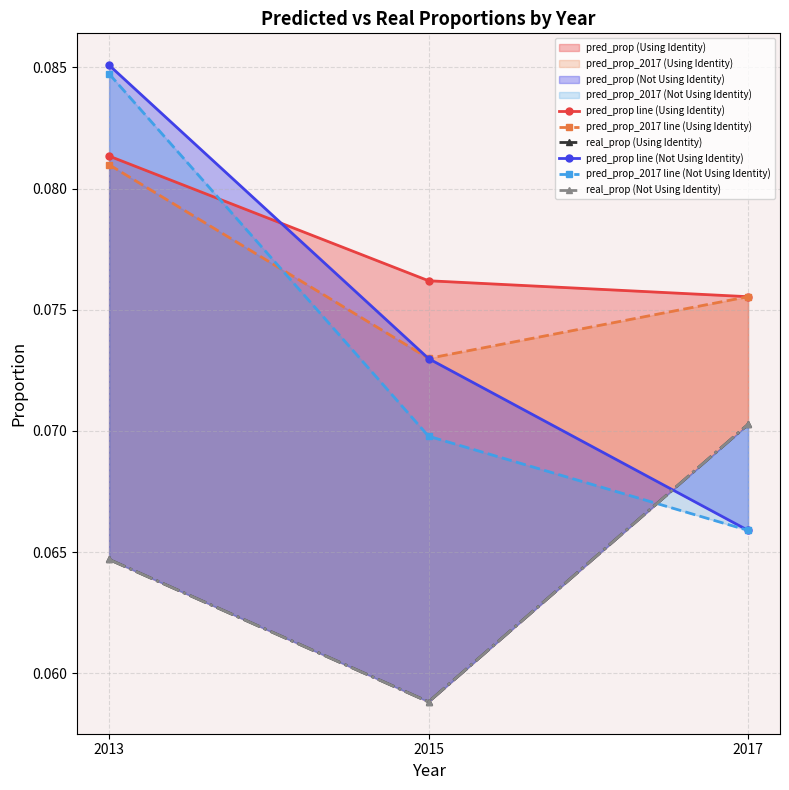

The value of pred_prop line (Not Using Identity) at 2017 is 0.1. True or false?

True